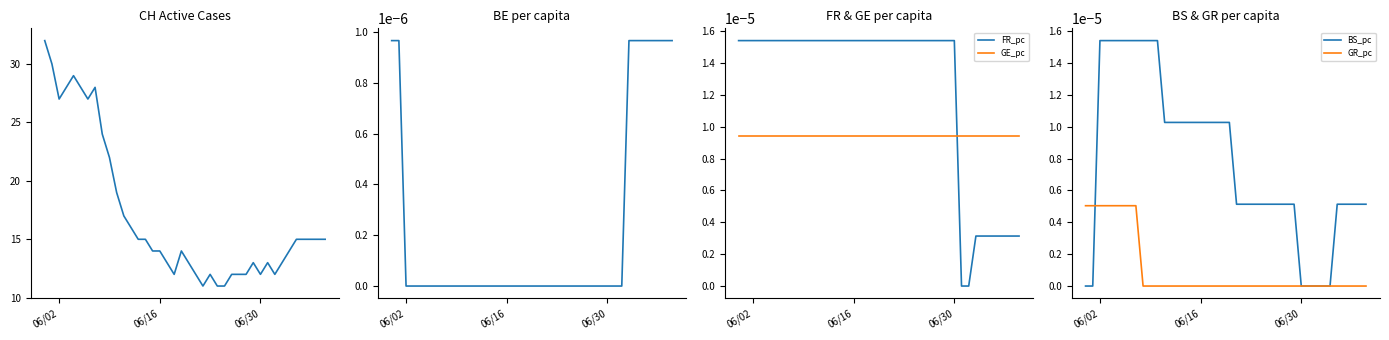

How many lines are shown in the chart?

6